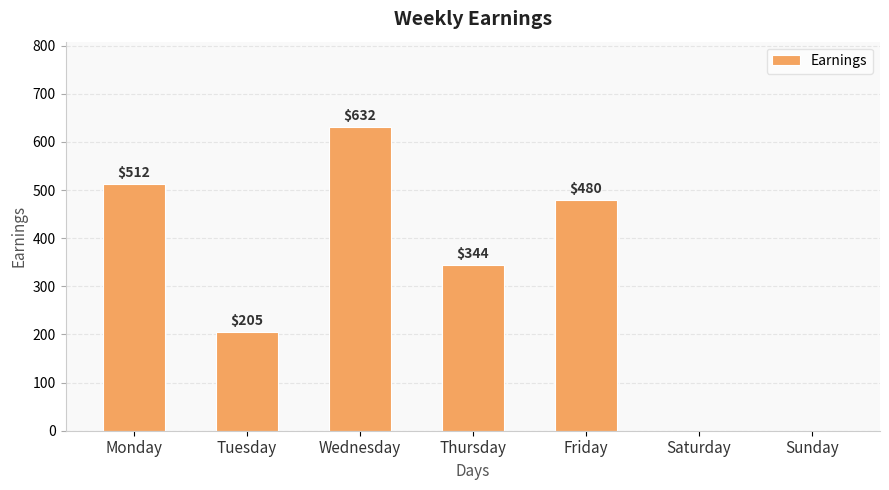

What is the sum of all values?

2173